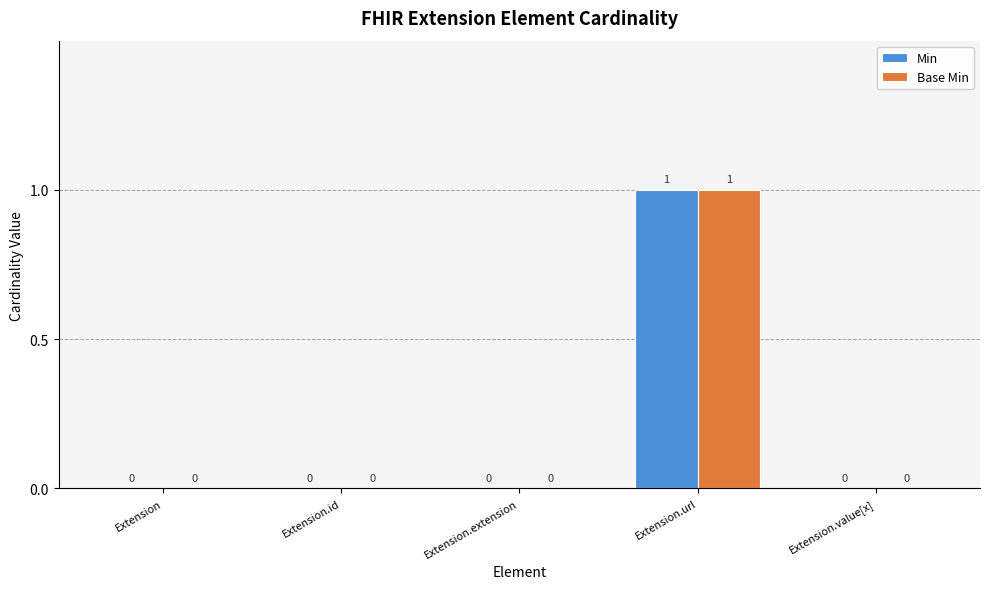

What is the approximate value of Min at Extension.url?

1